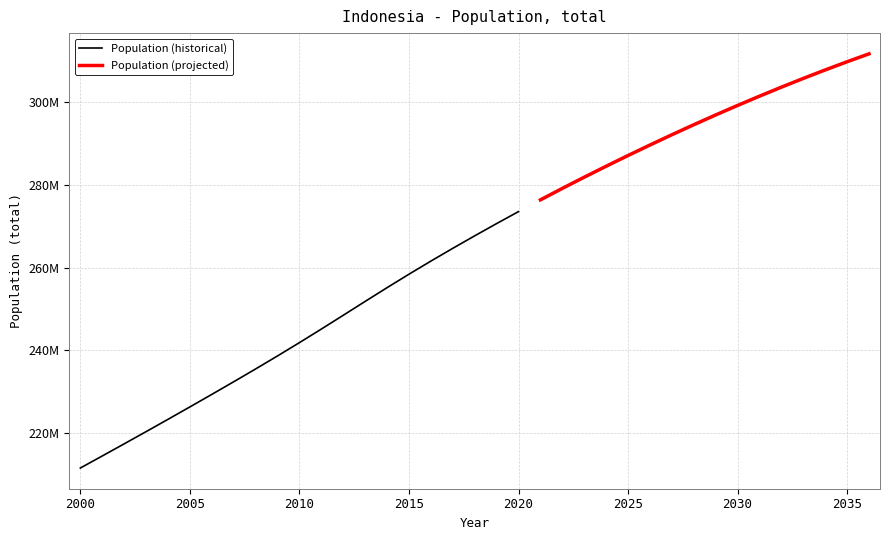

What is the sum of all values?

9809008091